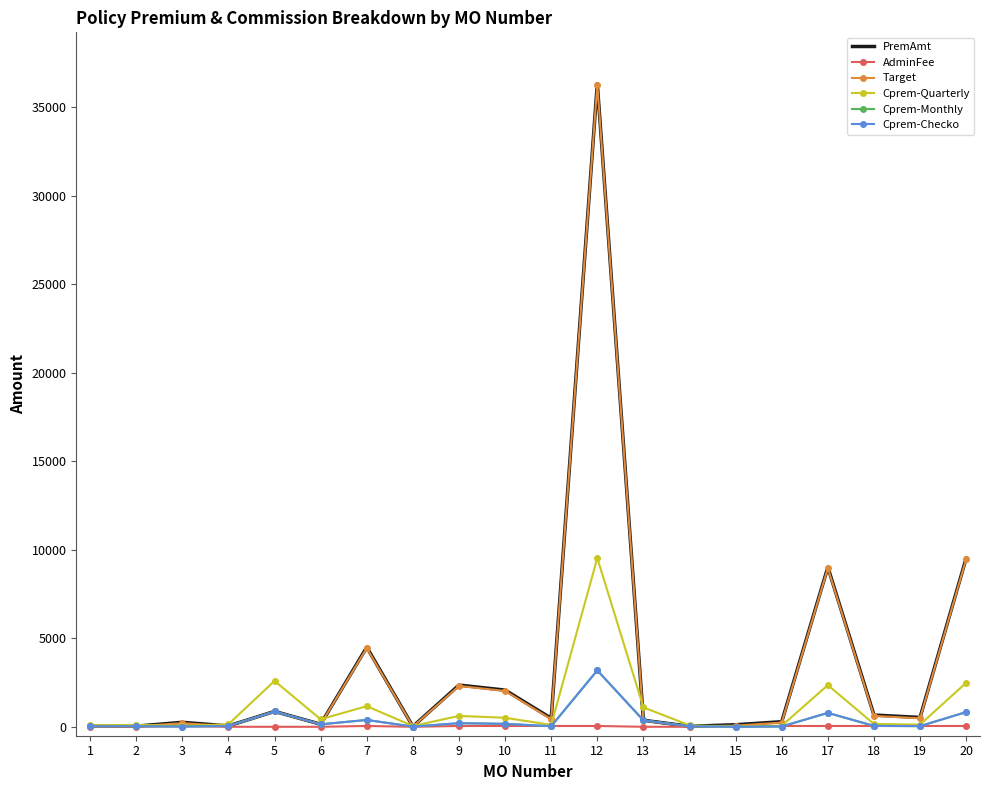

Which series changed the most between 9 and 19?

PremAmt